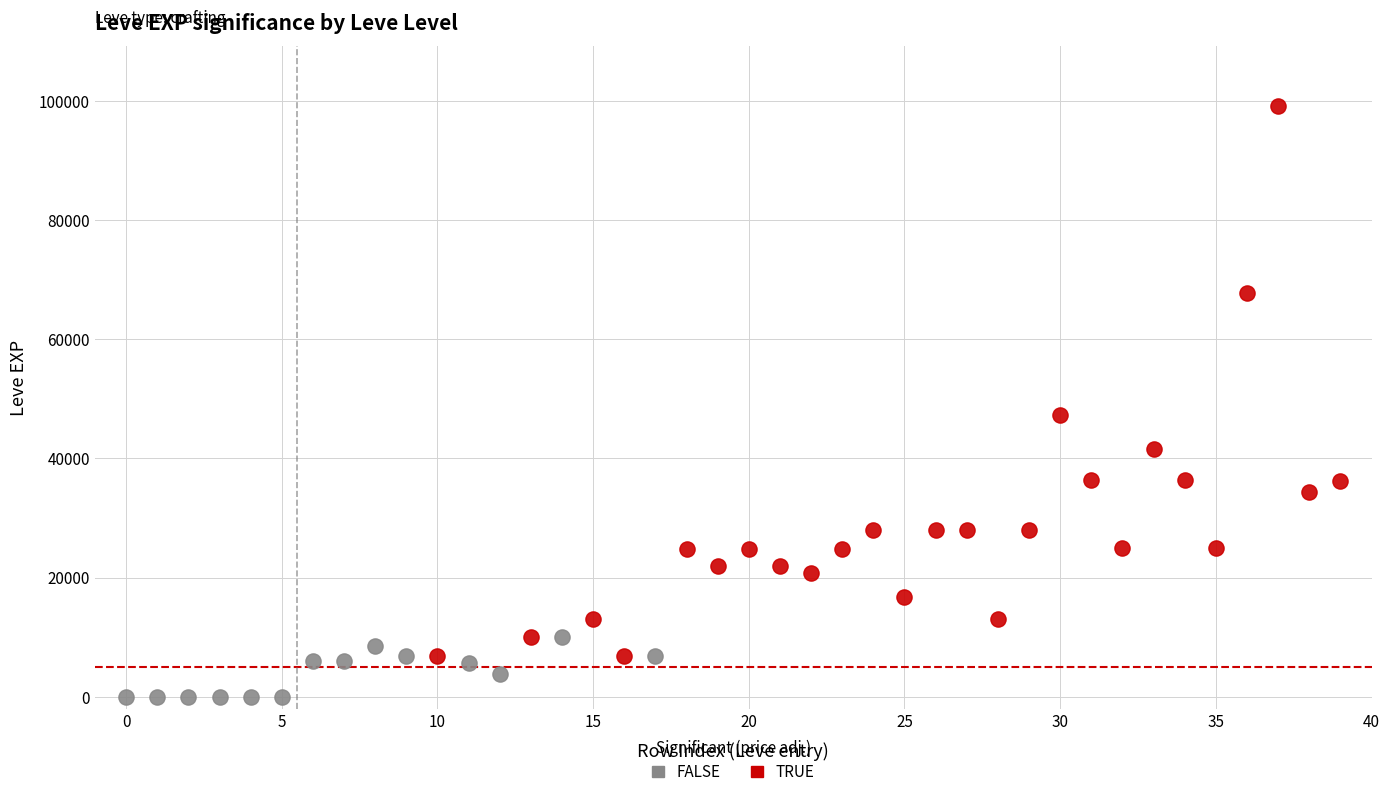

Which series has the largest Y range (max minus min)?

TRUE